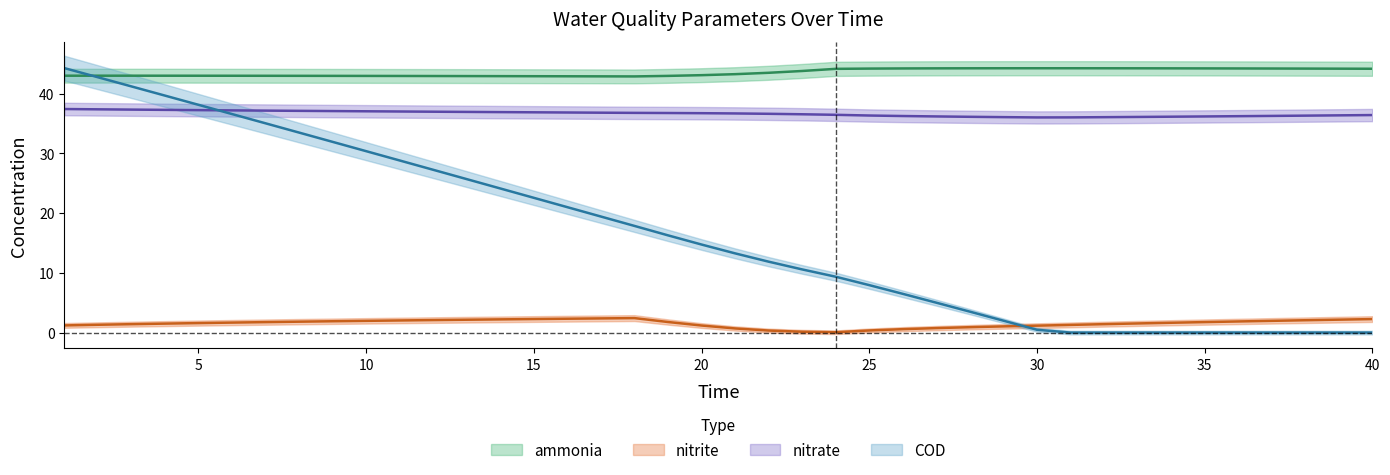

True or false: ammonia and nitrite cross at least once.

False